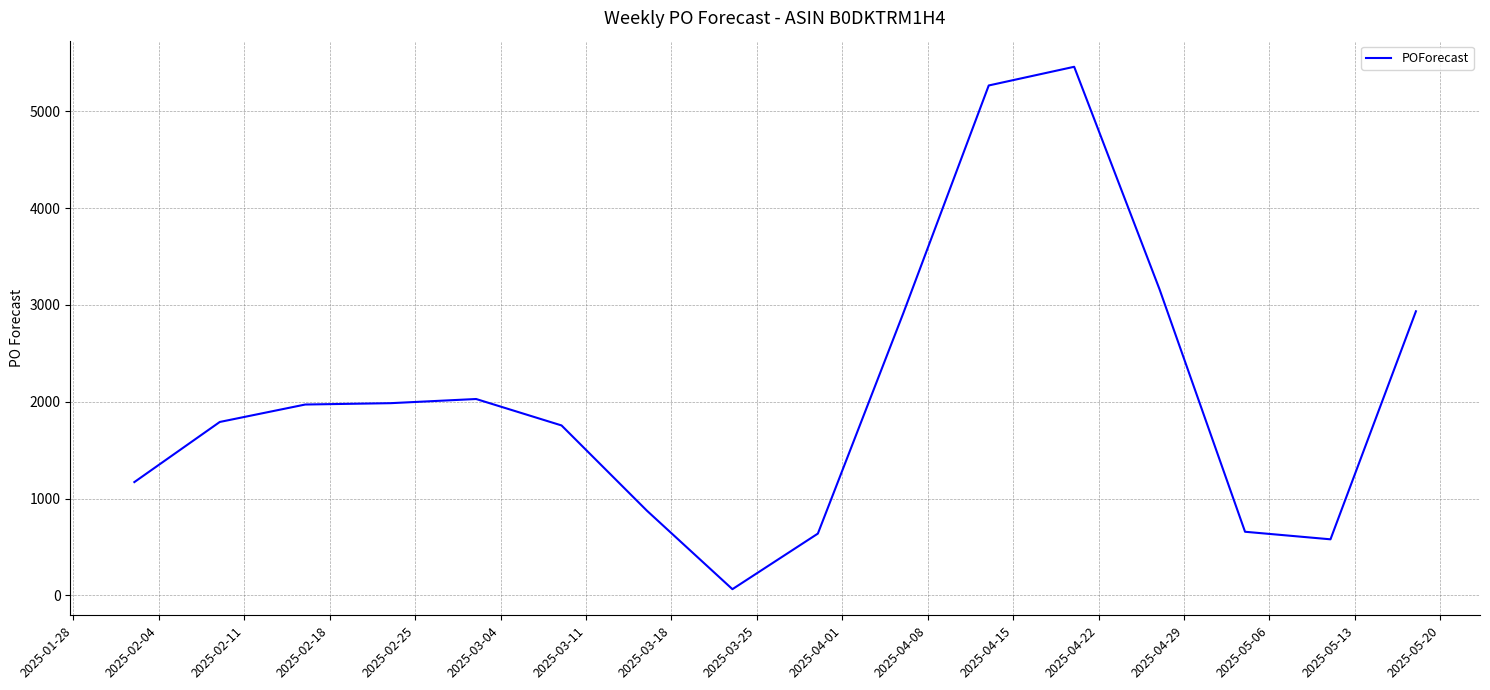

What is the greatest value displayed?

5459